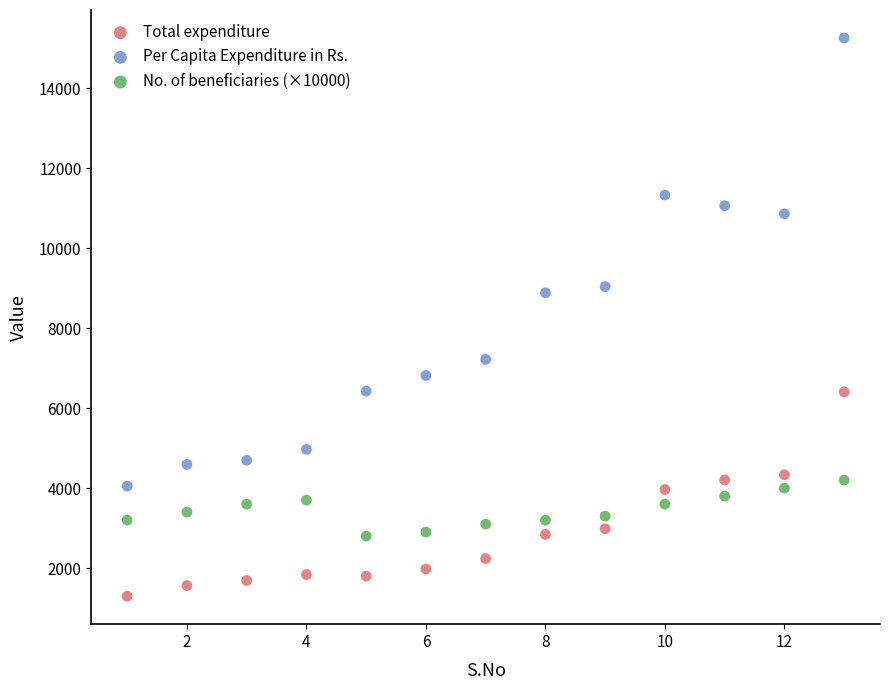

Across all series, what Y value is closest to 8278?

8884.0